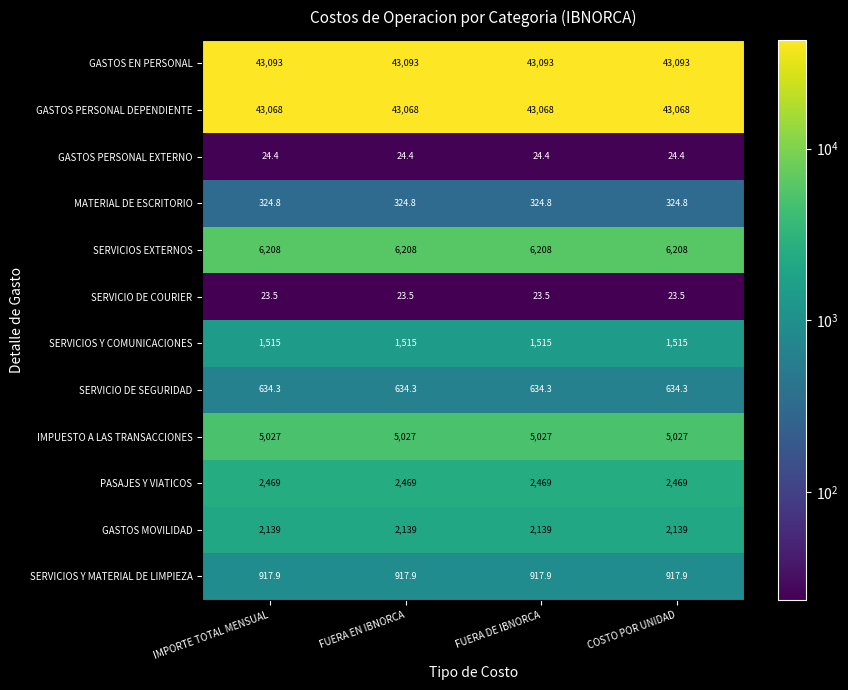

What value does the PASAJES Y VIATICOS series have at IMPORTE TOTAL MENSUAL?

2469.0